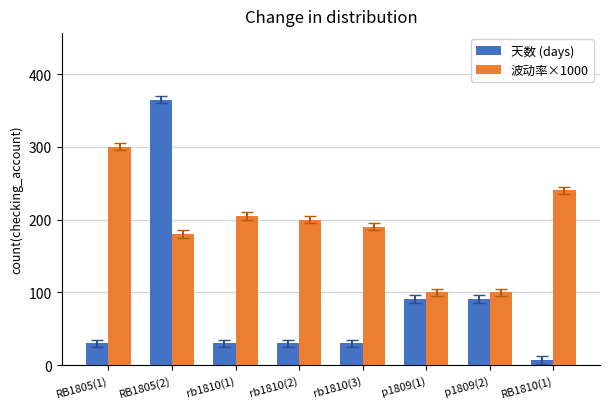

Rank the series by their average value, from lowest to highest.

天数 (days), 波动率×1000